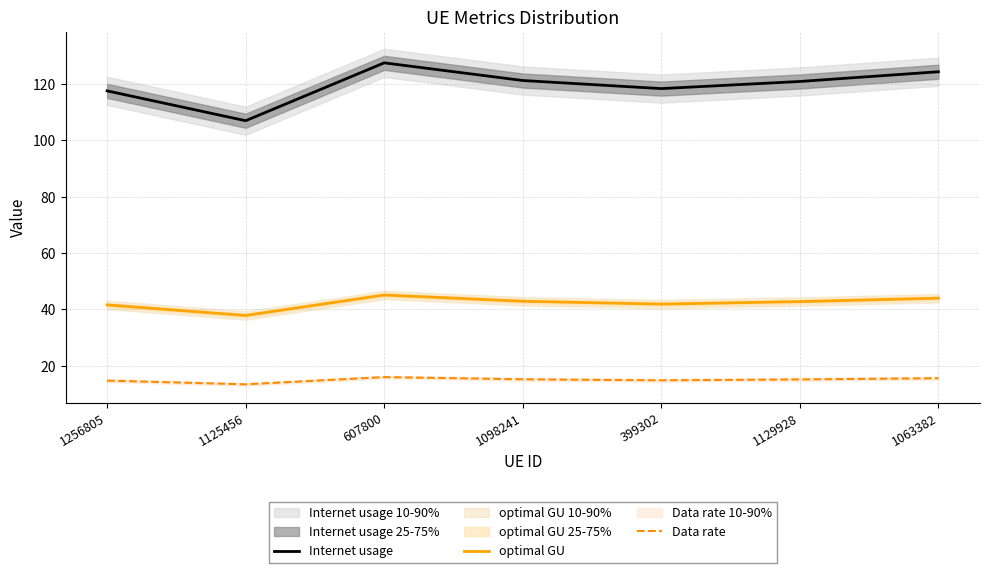

At which category is the sum across all series the highest?

607800